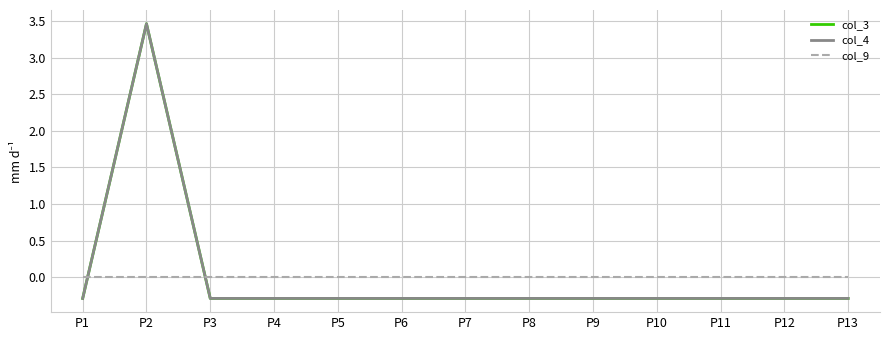

Does the chart display data point markers on the line(s)?

No